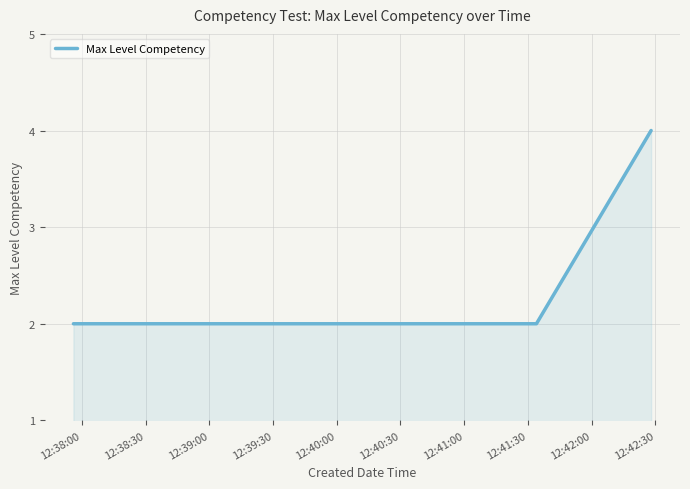

Reading left to right, list all the values displayed in this chart.

2	2	2	2	2	4